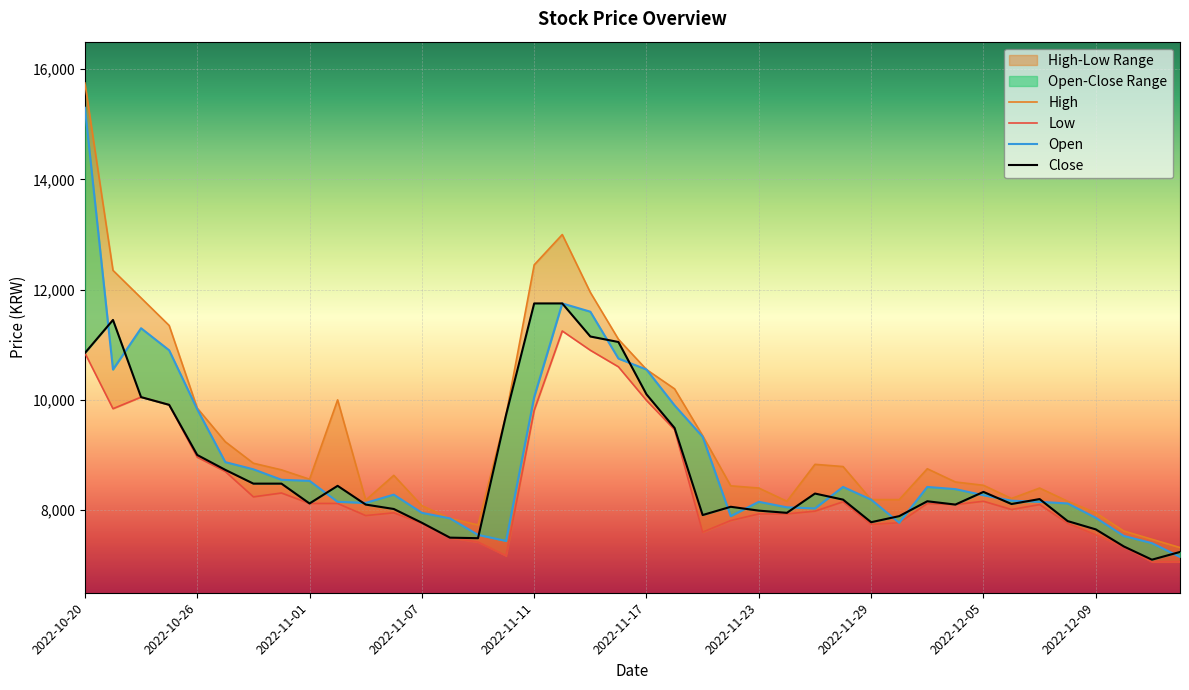

Is this an area chart (filled region under the line)?

No